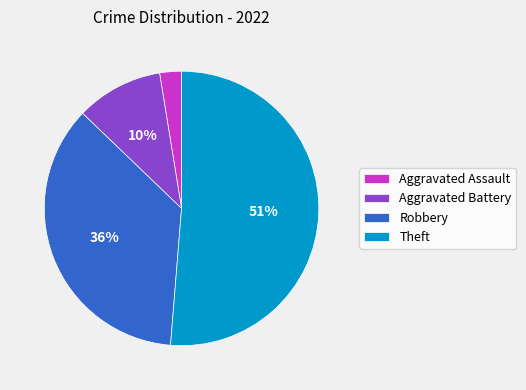

How many slices are in this pie chart?

4